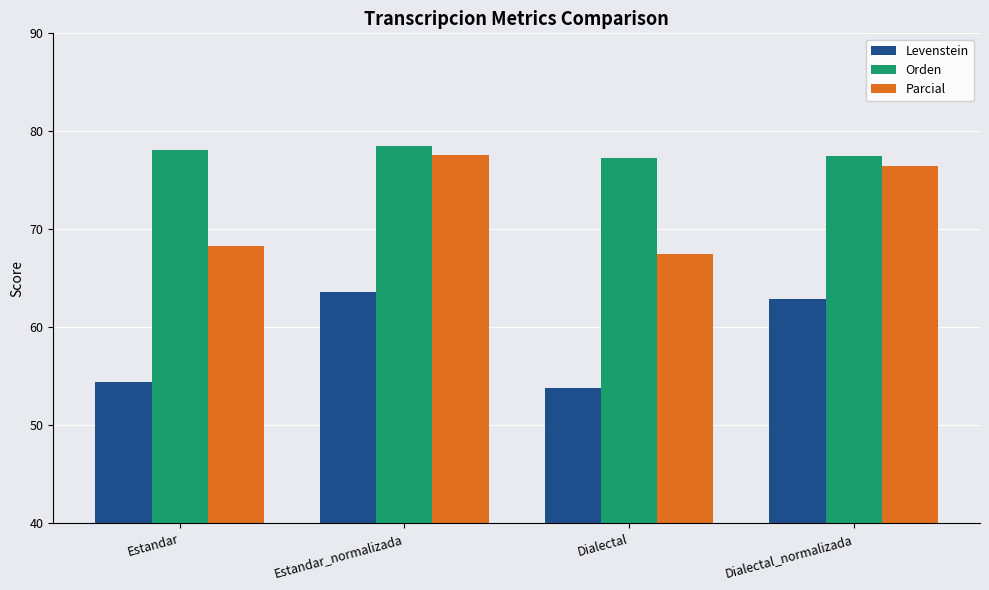

What is the total value across all series at Dialectal?

198.6